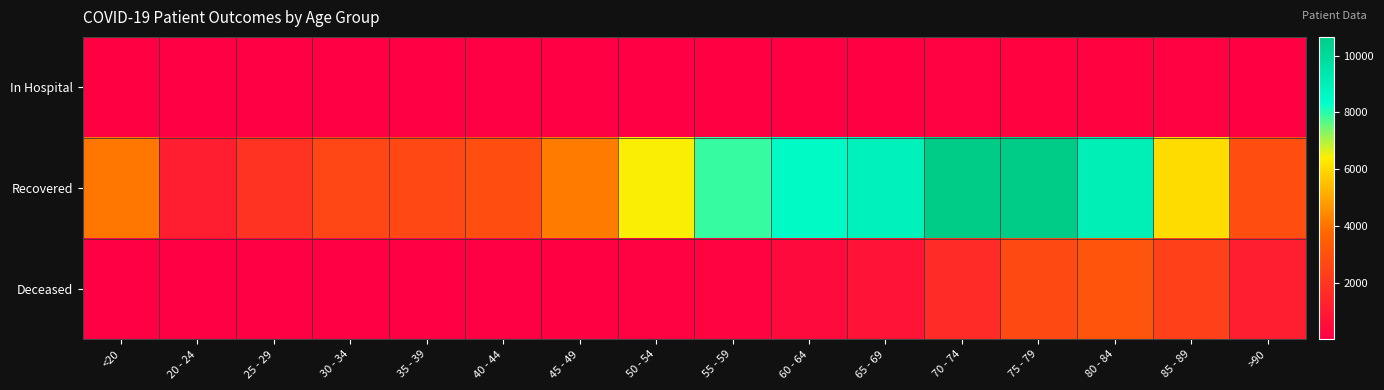

Which category has the lowest value across all series?

20 - 24